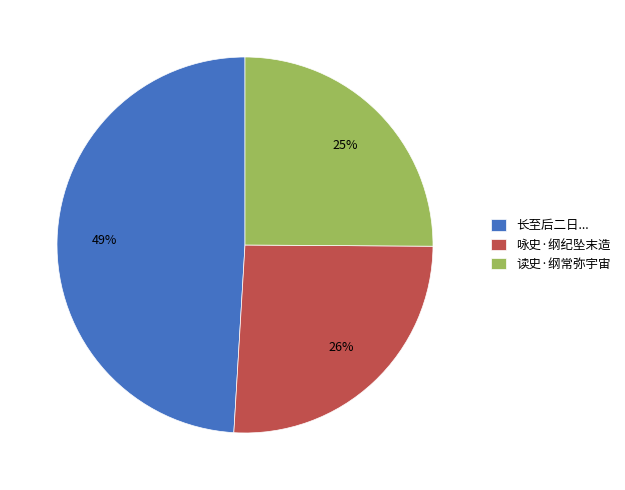

What percentage is the 读史·纲常弥宇宙 slice, to the nearest percent?

25%